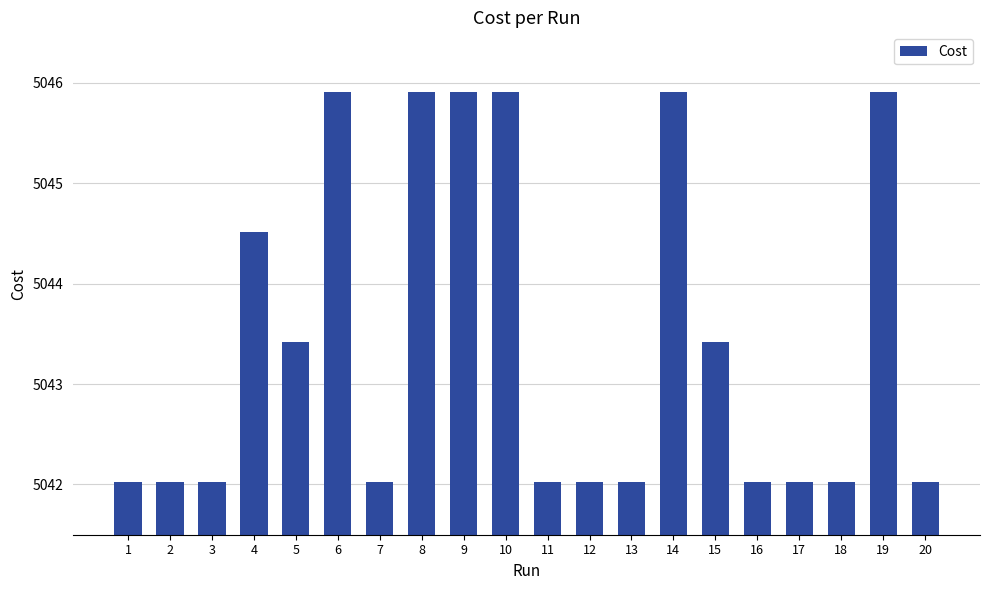

What is the difference between the maximum and minimum values?

3.9